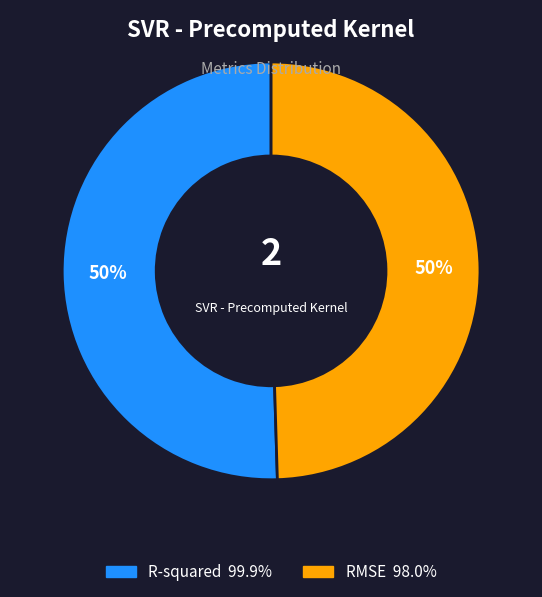

The RMSE slice represents 35% of the pie. True or false?

False